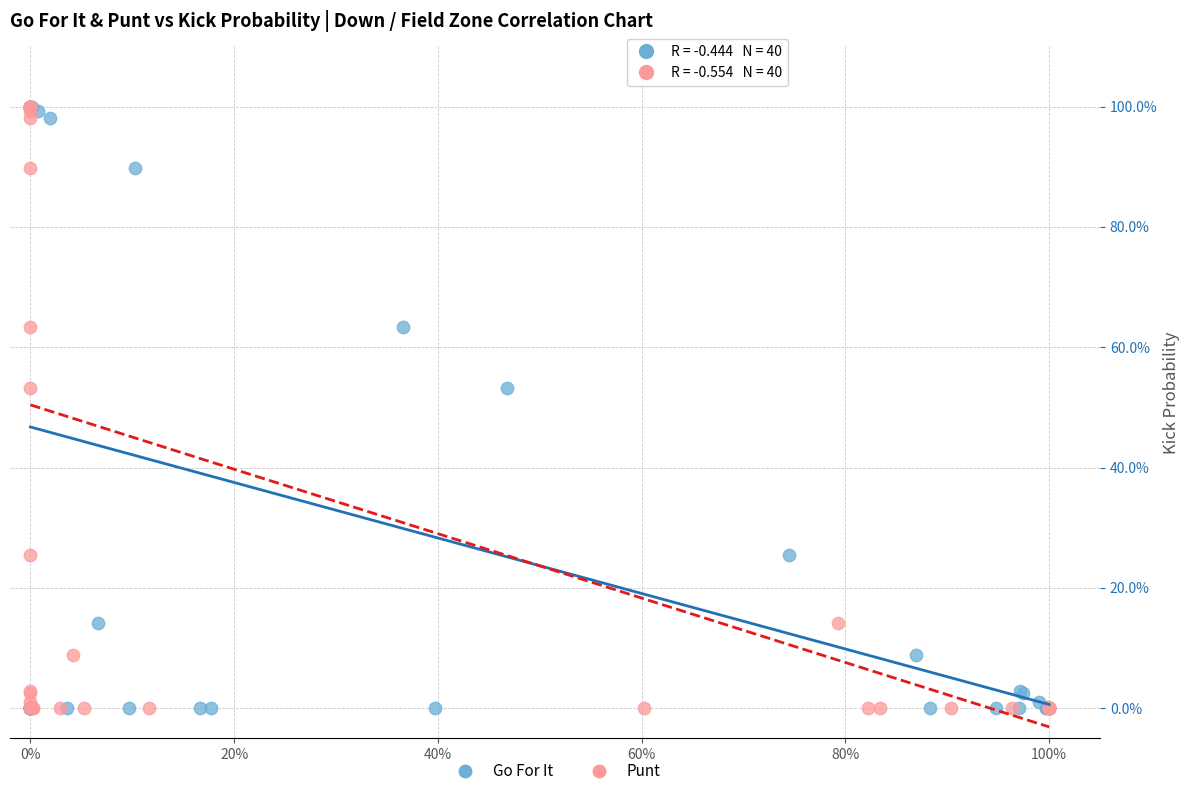

What are all the series names shown in the legend?

Go For It, Punt